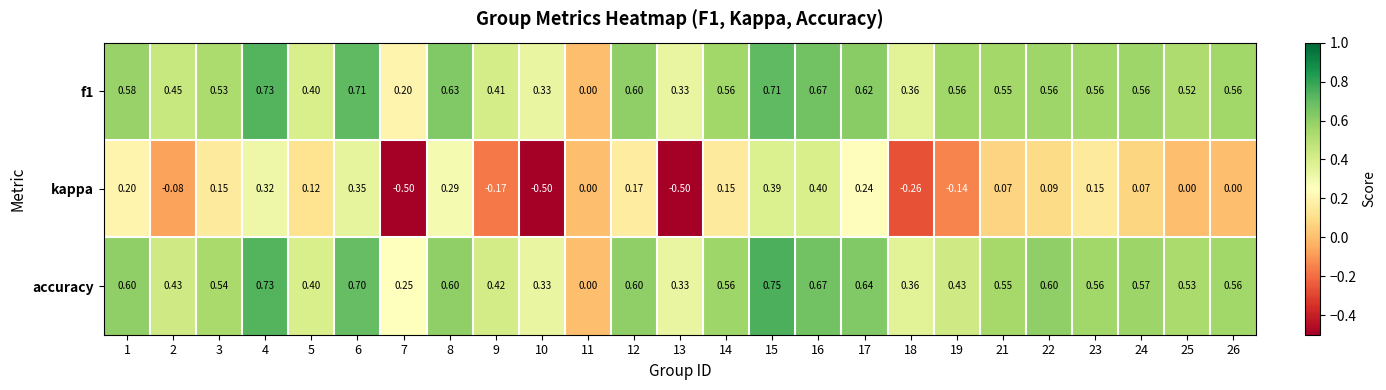

Which series has the largest range (max minus min)?

kappa